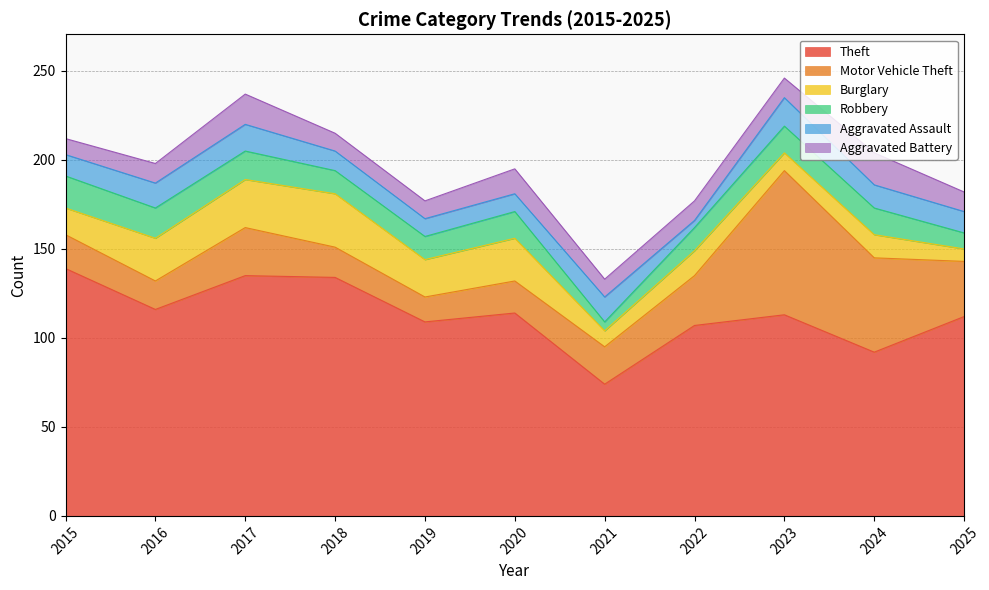

At which category is the sum across all series the highest?

2023